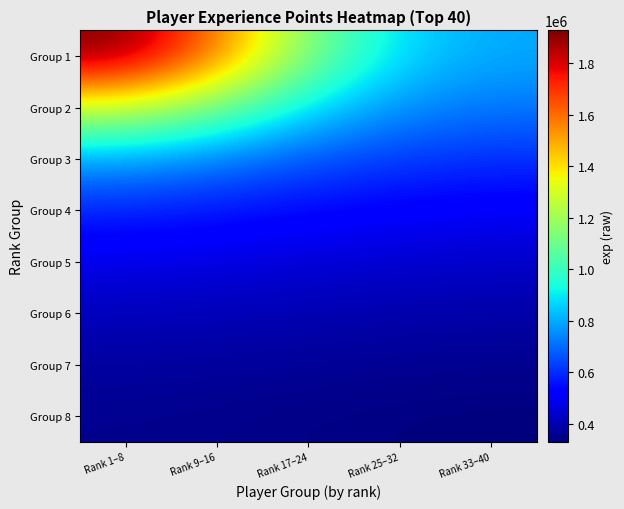

Which has a higher value, Rank 25–32 or Rank 1–8?

Rank 1–8